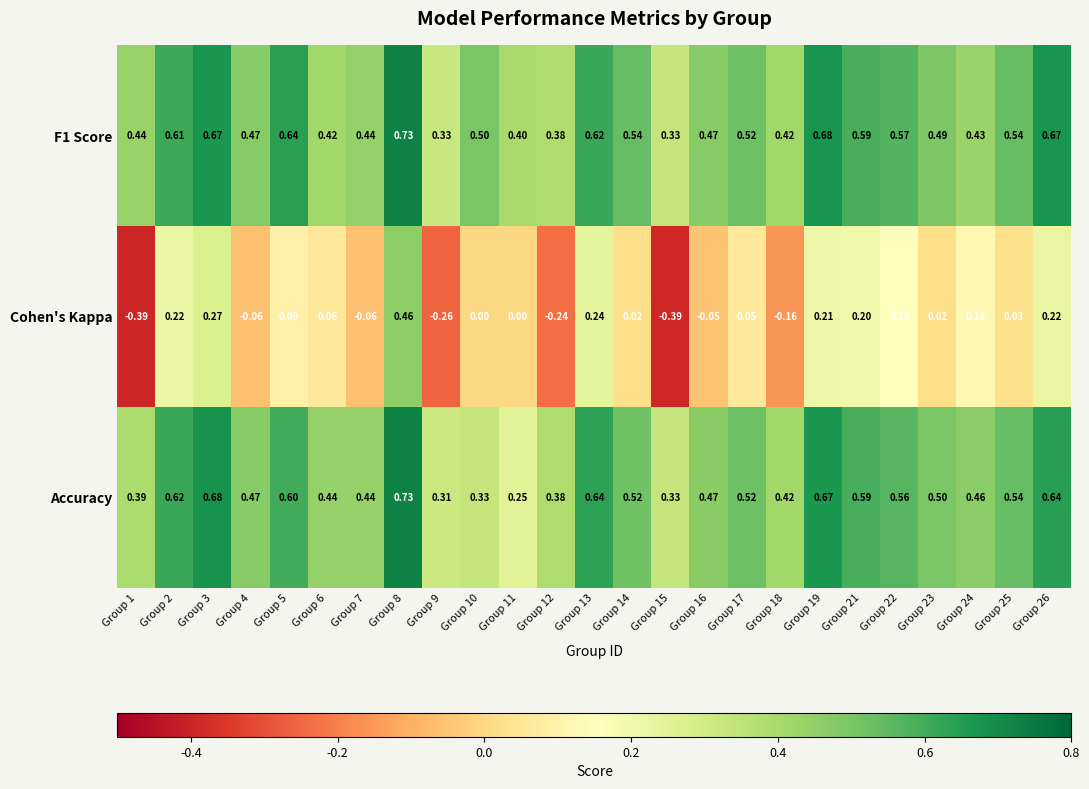

Is the value of Accuracy at Group 26 greater than the value of F1 Score at Group 21?

Yes